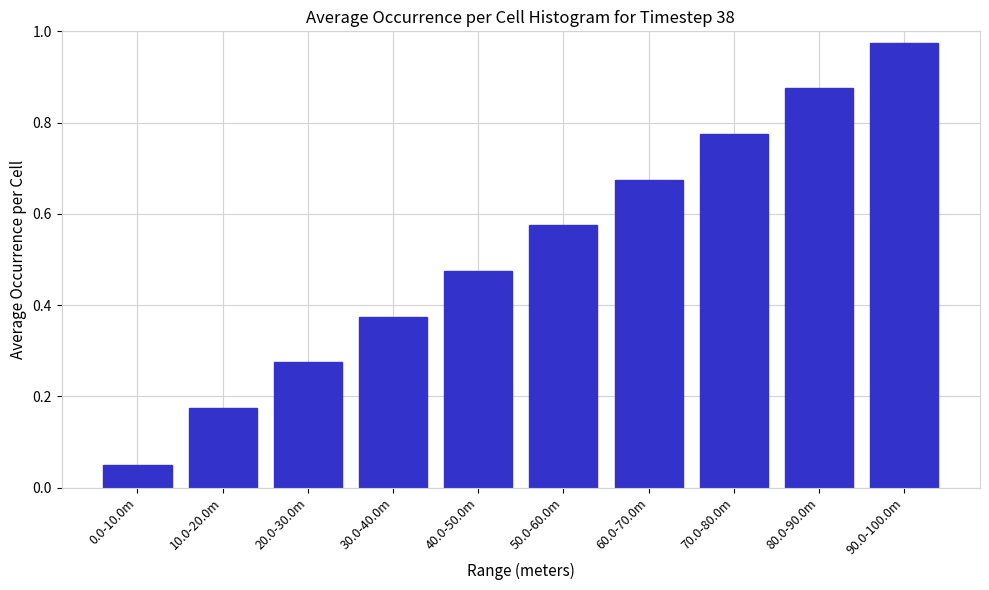

At which label is the value closest to 0?

0.0-10.0m